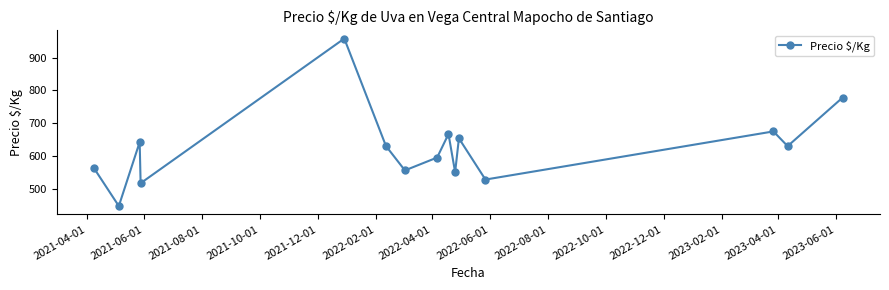

What is the value of the 3rd point from the left?

642.0